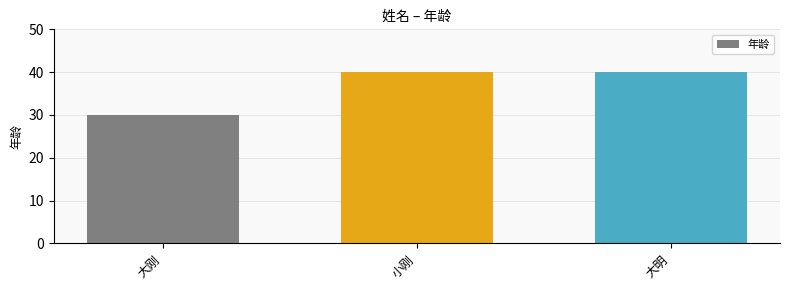

Between 大刚 and 大明, which is larger?

大明